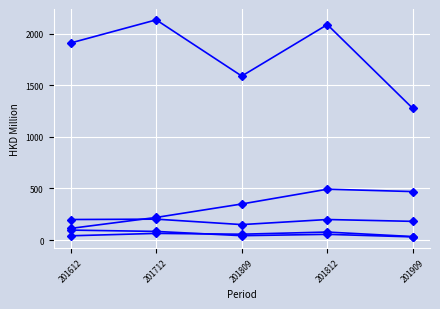

How many lines are shown in the chart?

5